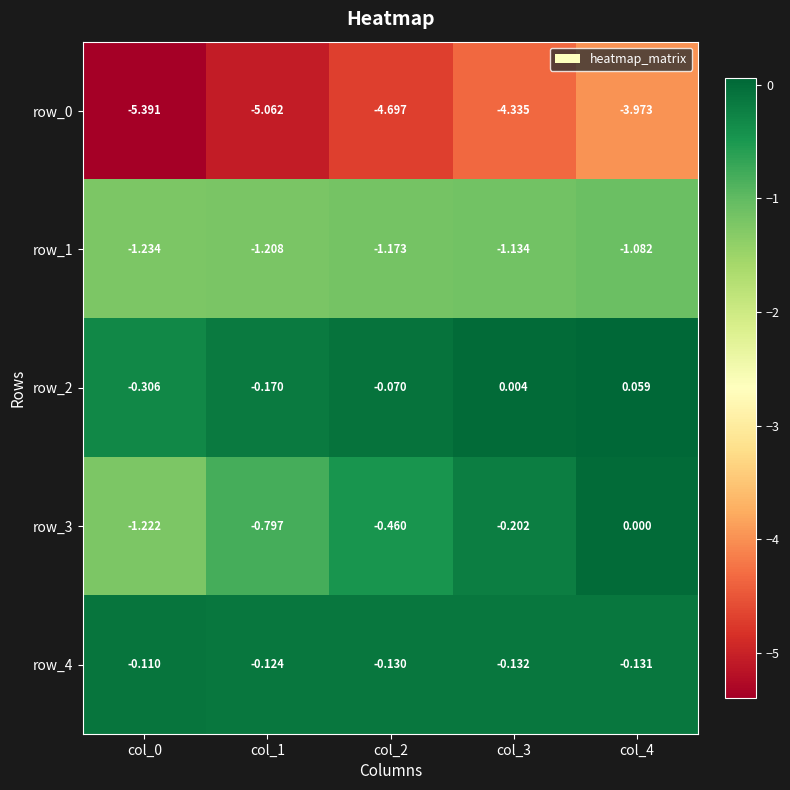

At which category is the sum across all series the highest?

col_4